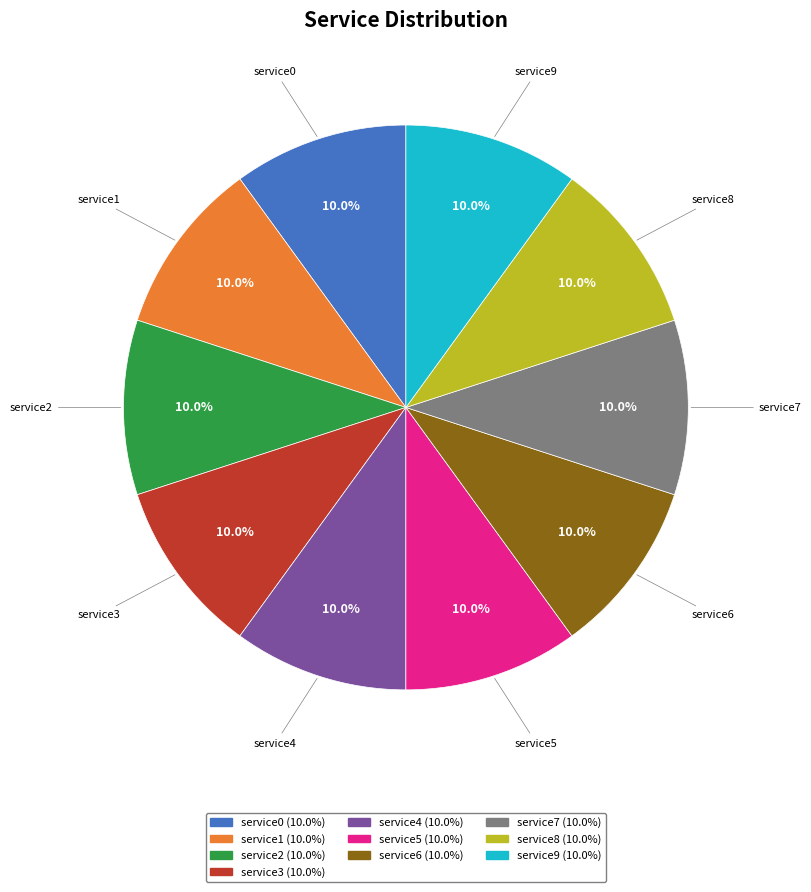

Does service0 represent more than half of the total?

No